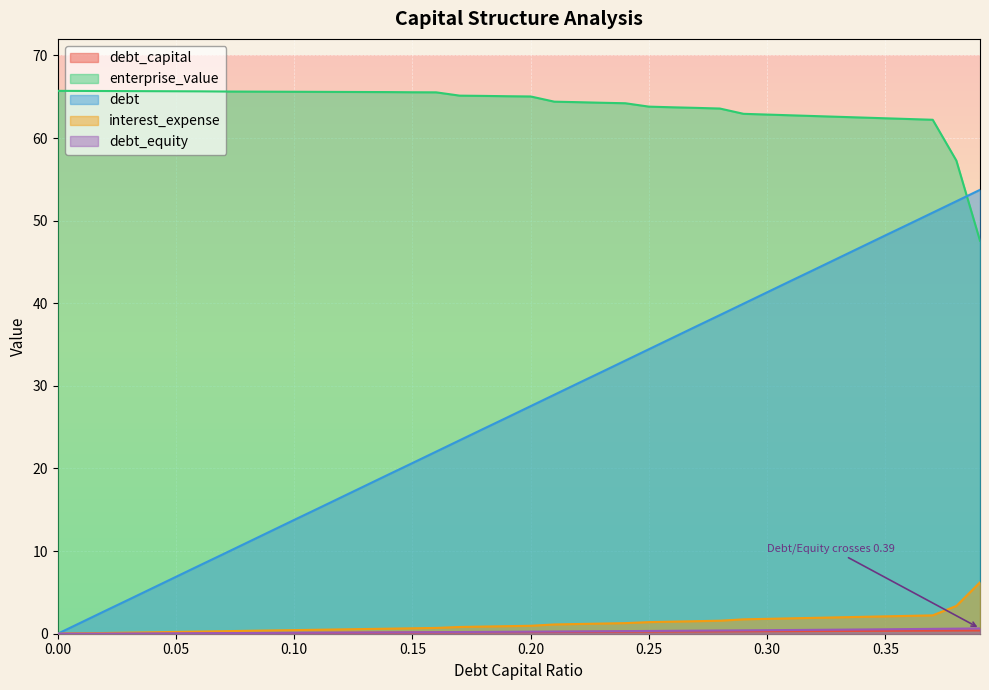

The interest_expense series shows 3.3 at 0.36. True or false?

False